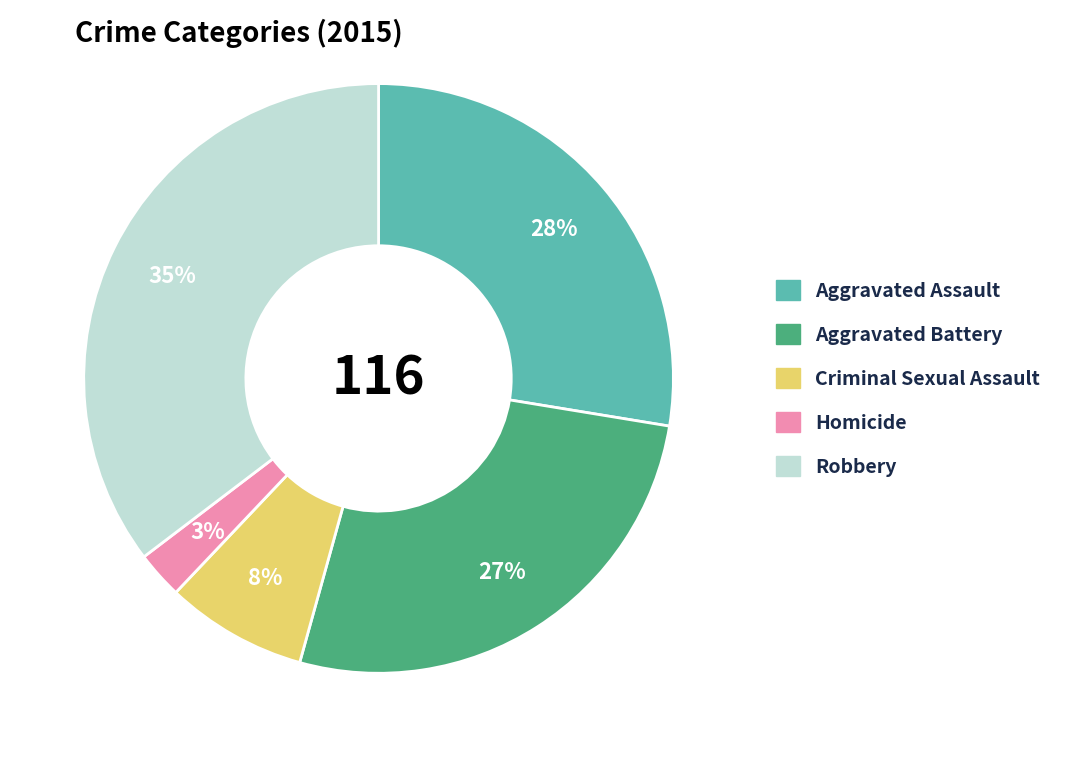

Between Aggravated Assault and Criminal Sexual Assault, which is larger?

Aggravated Assault